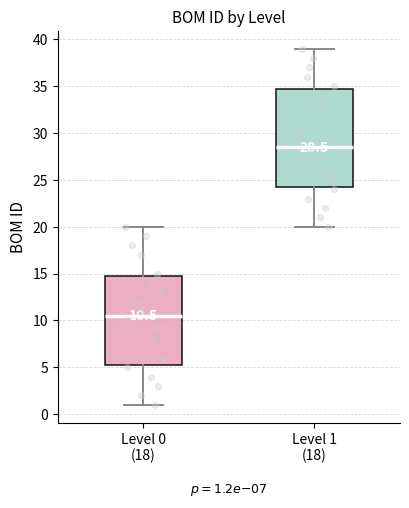

Which box's median line is the lowest?

Level 0 (18)